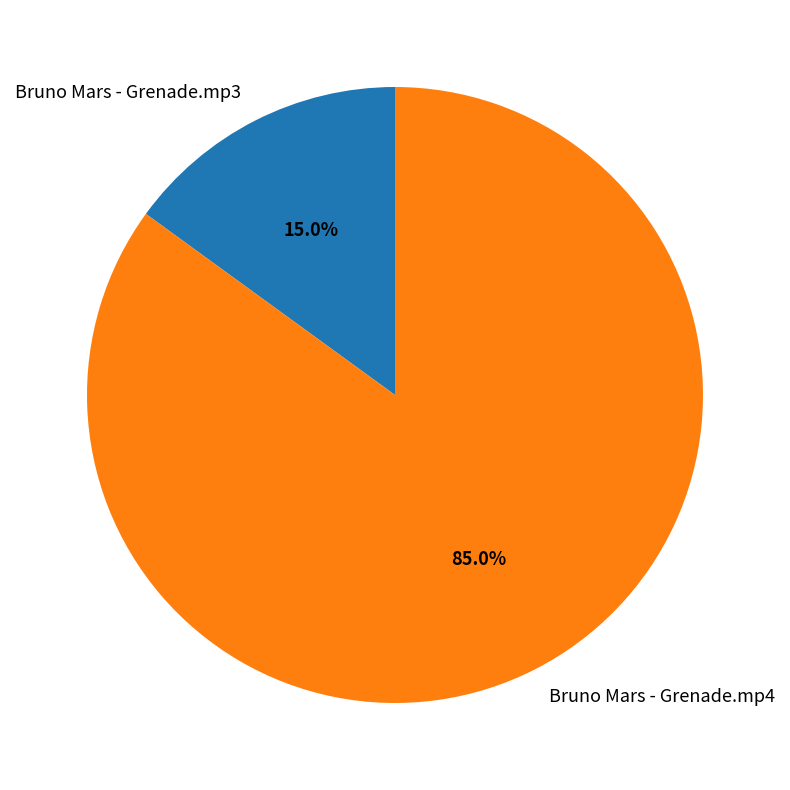

To the nearest percent, what percentage of the pie is Bruno Mars - Grenade.mp3?

15%